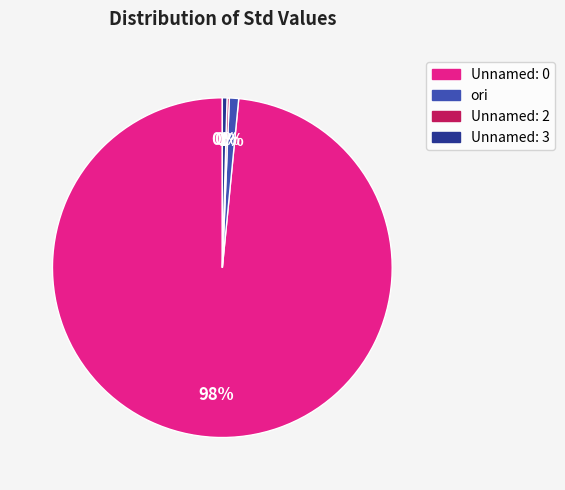

True or false: ori accounts for 11% of the total.

False